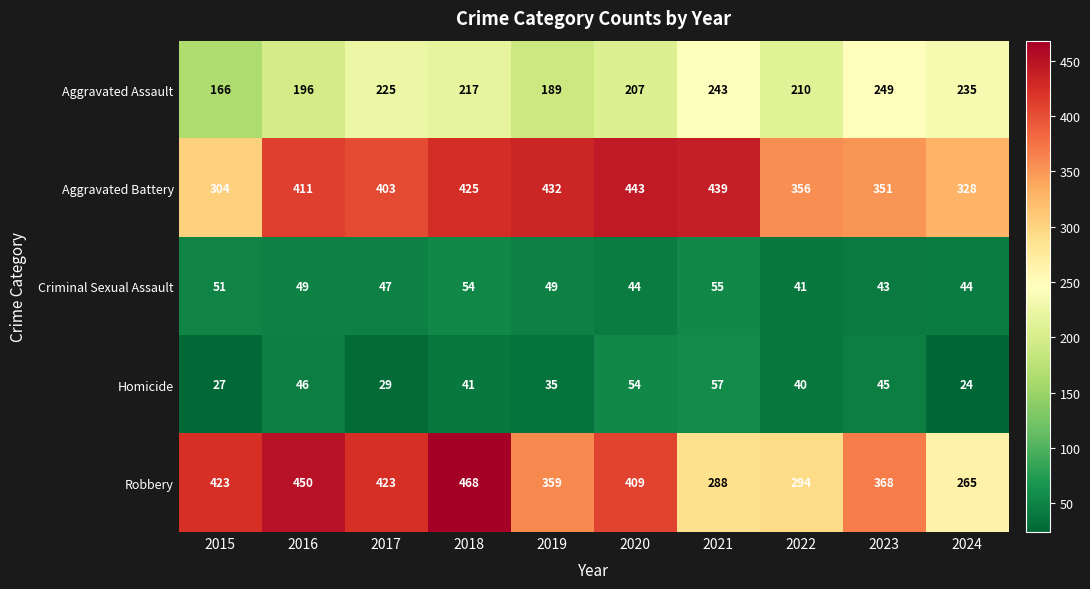

How many distinct data groups are displayed?

5